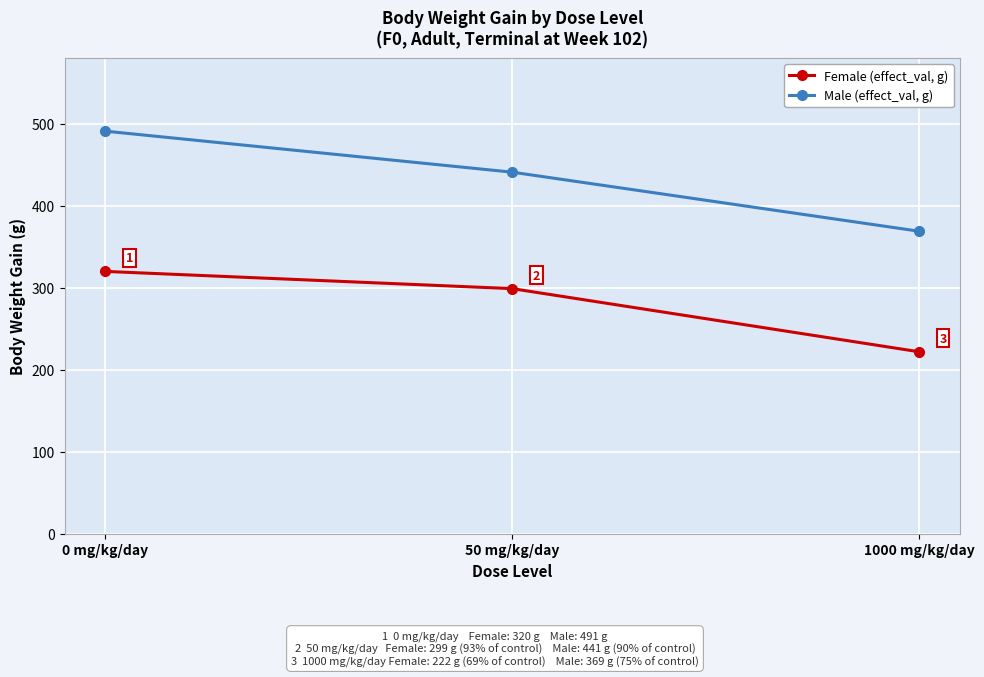

Does the chart display data point markers on the line(s)?

Yes